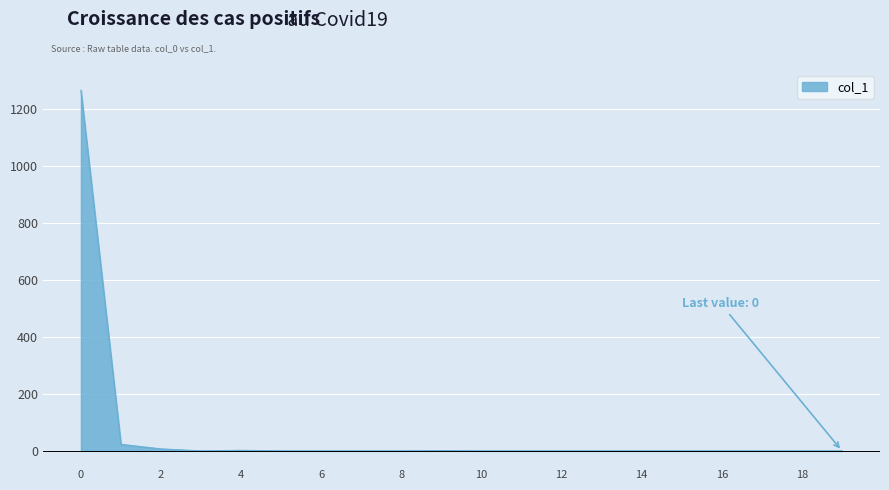

What is the ratio of the value at 9 to the value at 2?

0.1